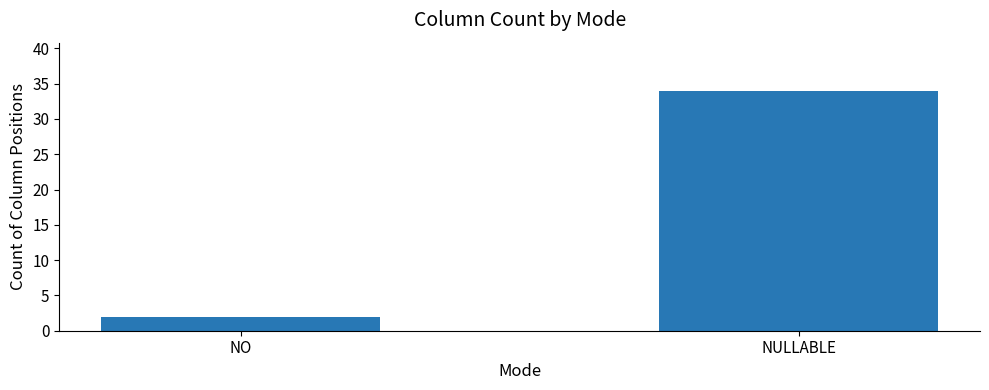

The value at NULLABLE is 58. True or false?

False